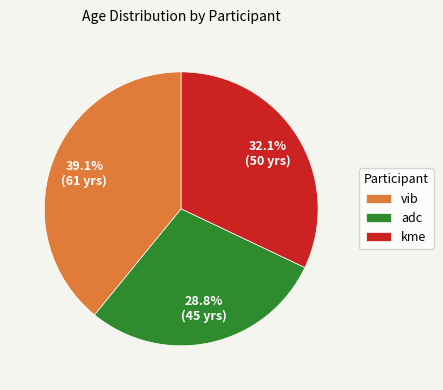

Between kme and vib, which is larger?

vib